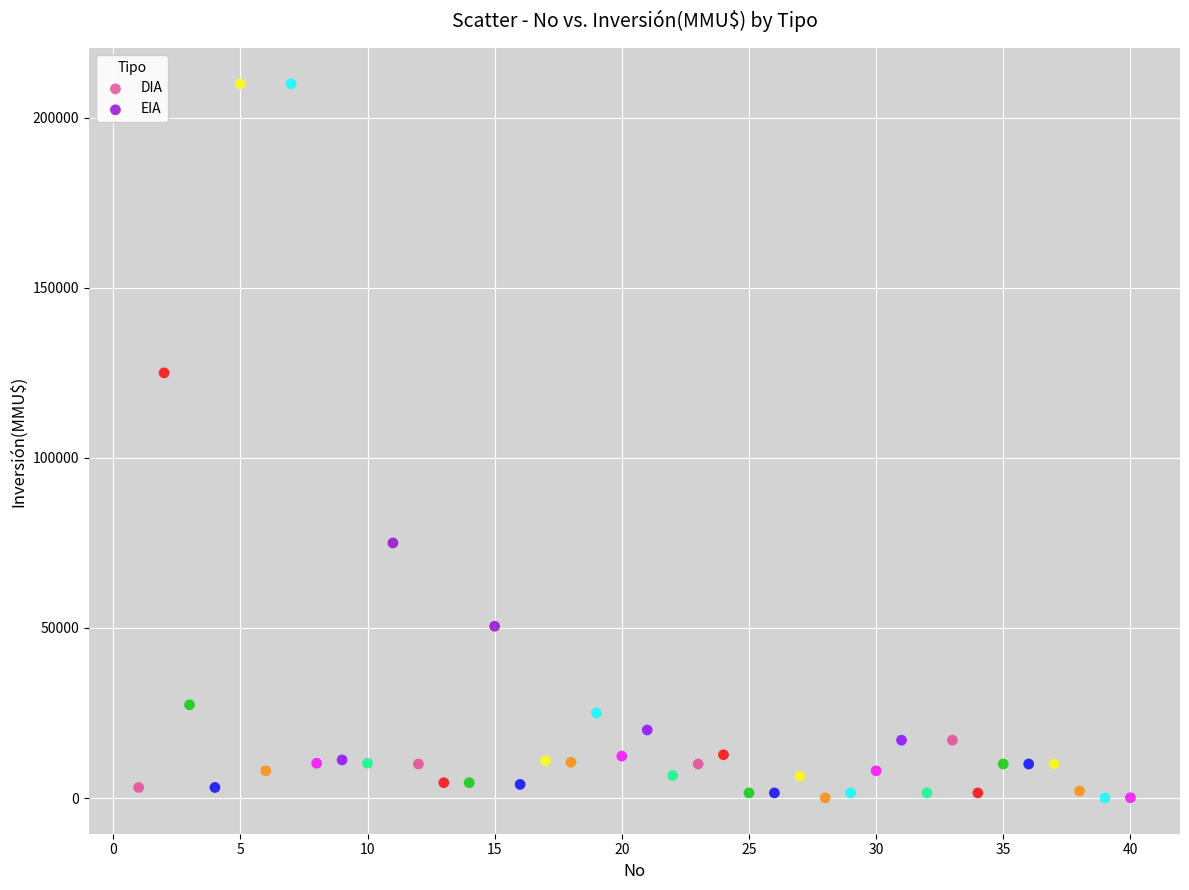

What are all the series names shown in the legend?

DIA, EIA